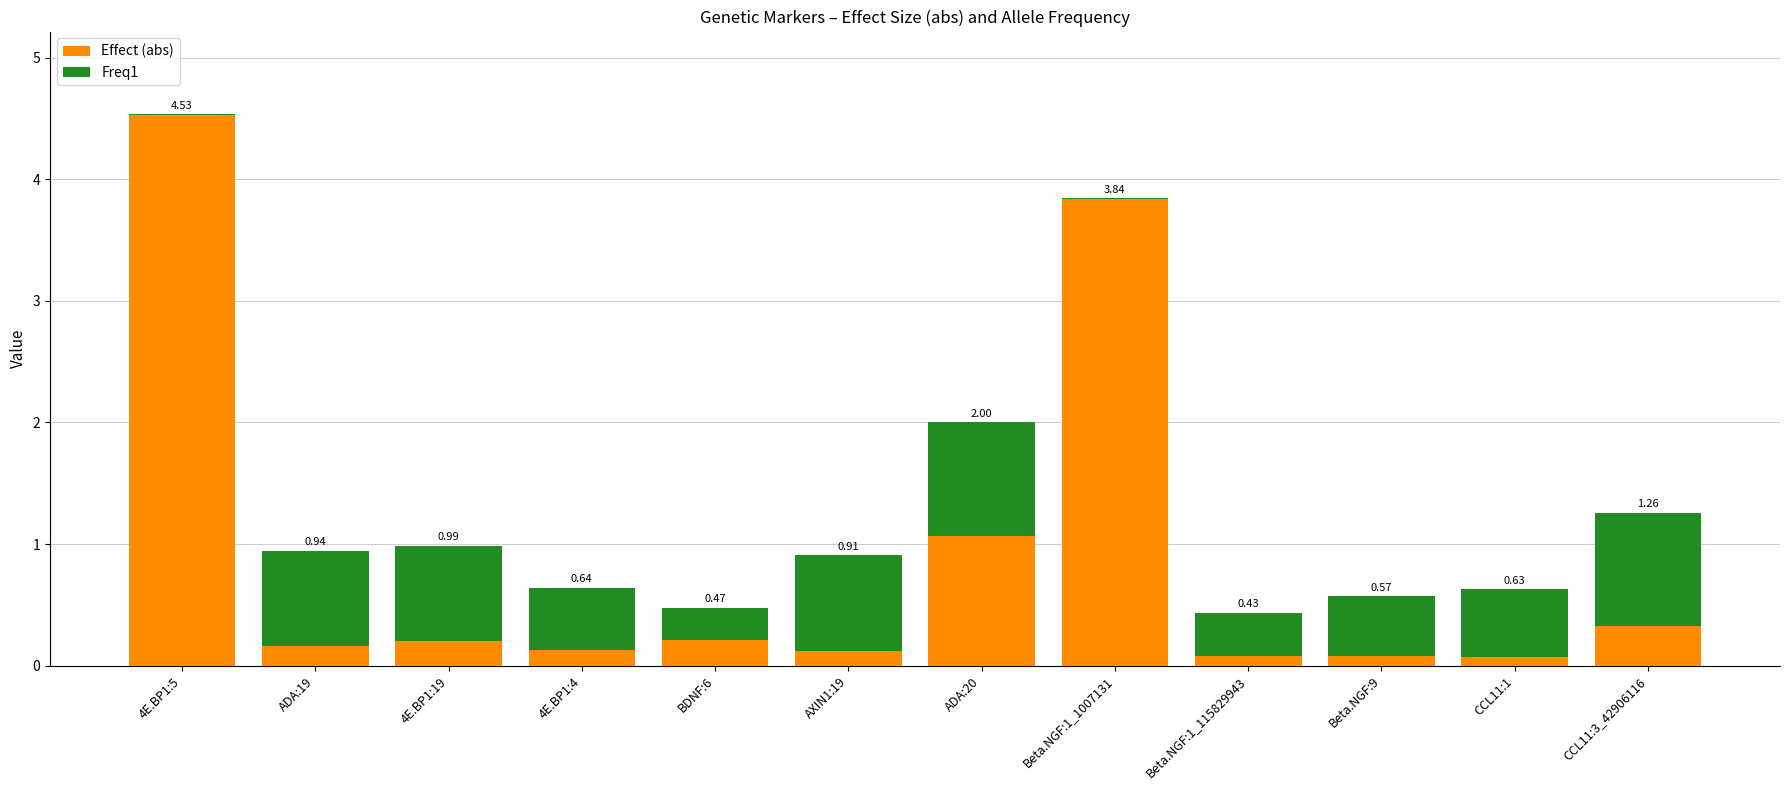

What is the total value across all series at CCL11:3_42906116?

1.3